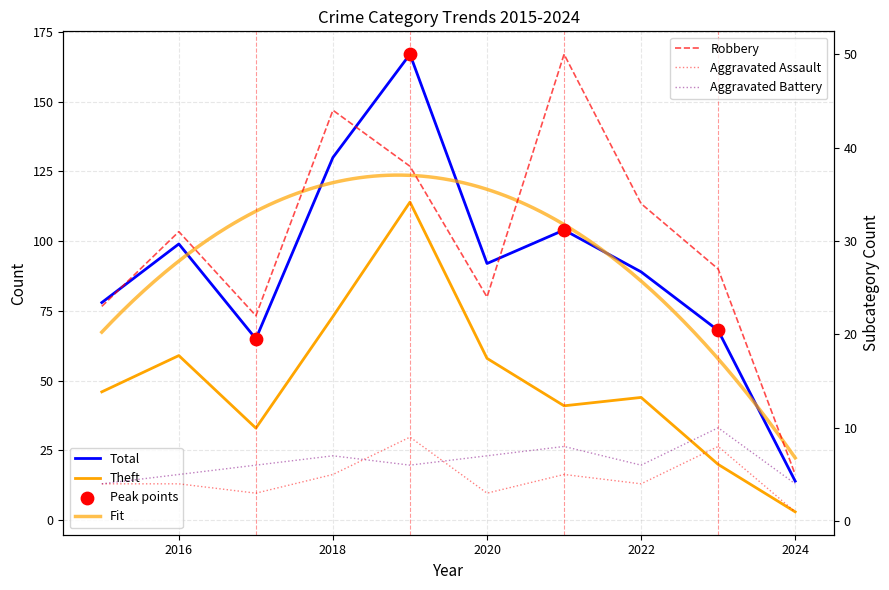

At how many categories does at least one series exceed 2?

10